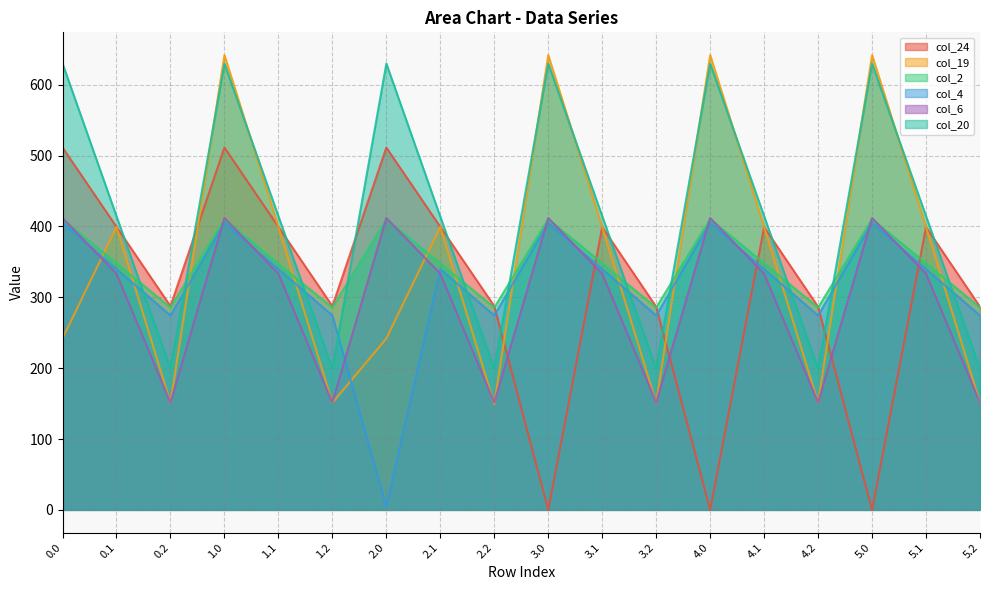

What is the average value of the col_19 series?

352.9